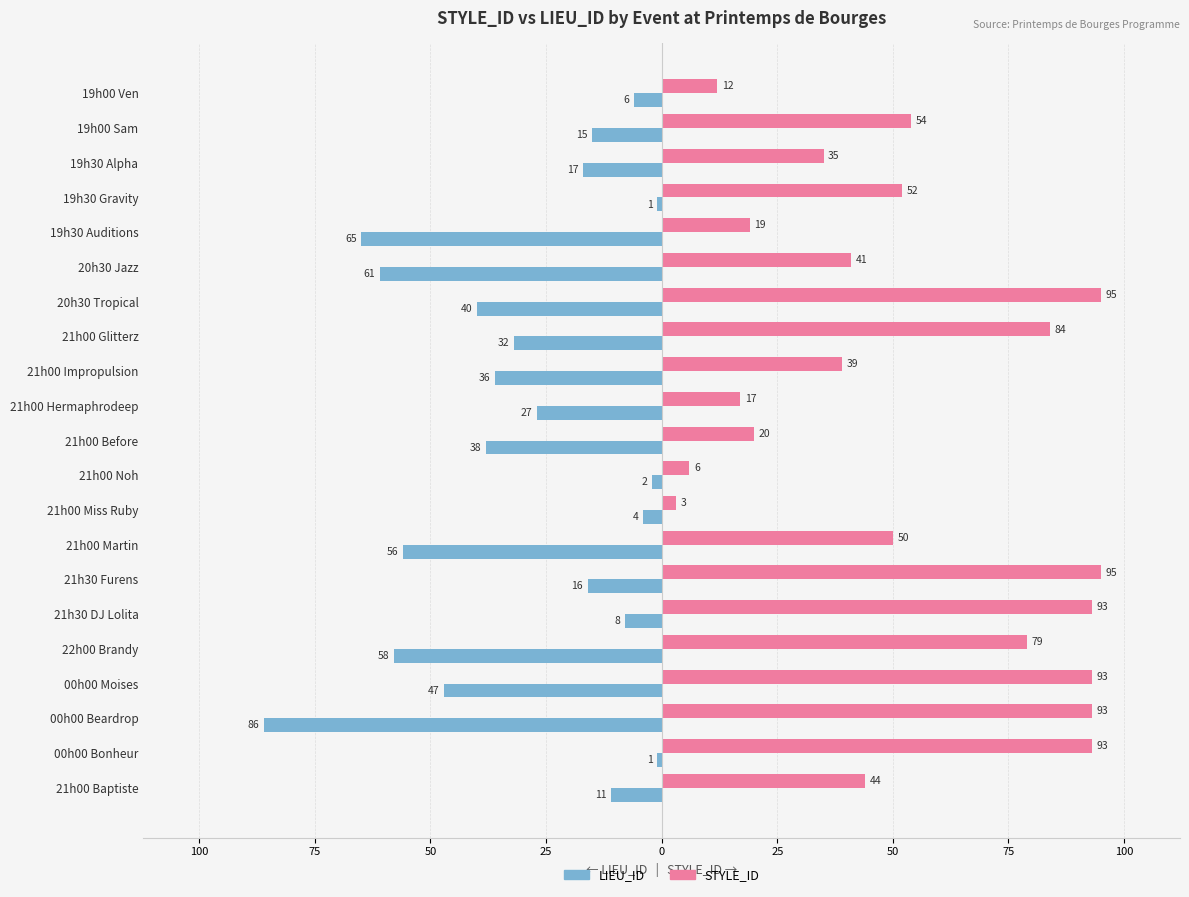

What are all the series names shown in the legend?

LIEU_ID, STYLE_ID